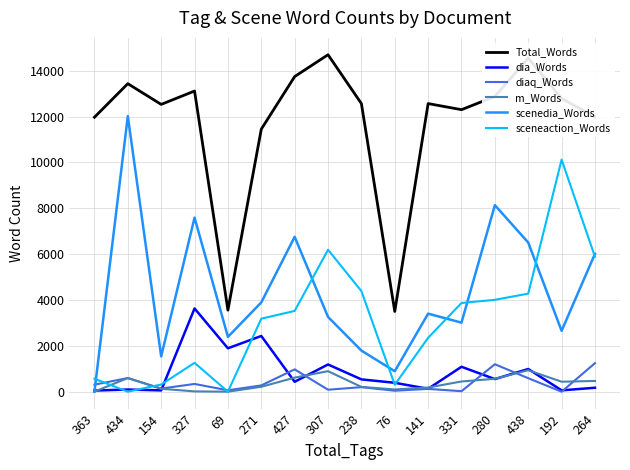

In scenedia_Words, how many points are higher than both neighbors (excluding endpoints)?

5